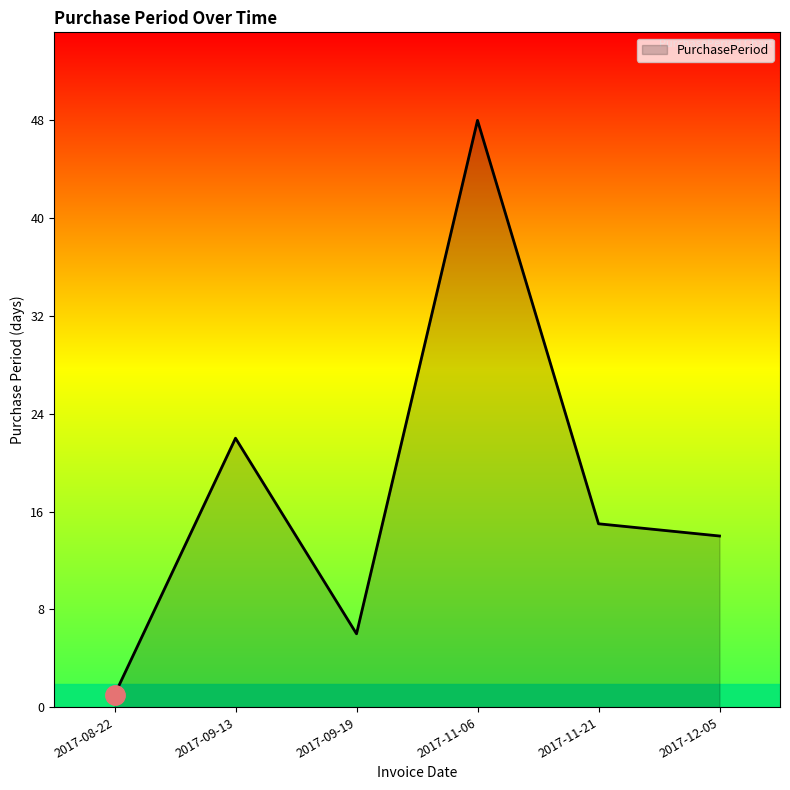

Does the chart display data point markers on the line(s)?

No